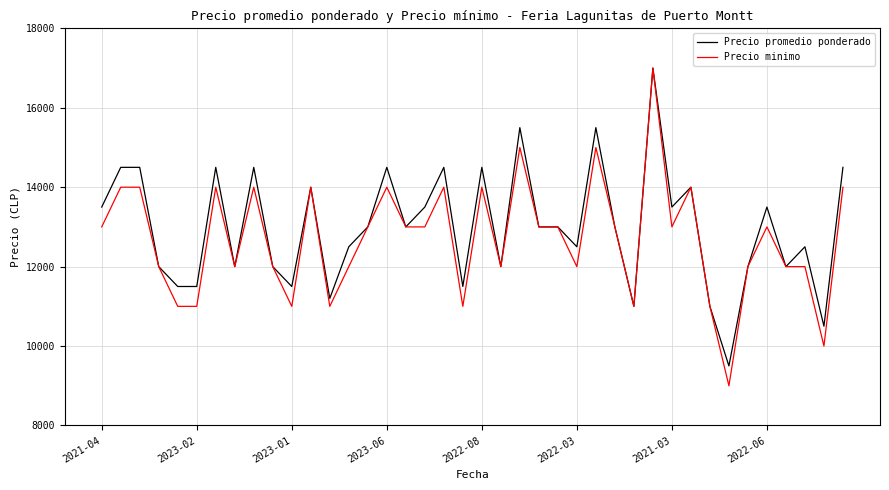

What is the greatest value displayed?

17000